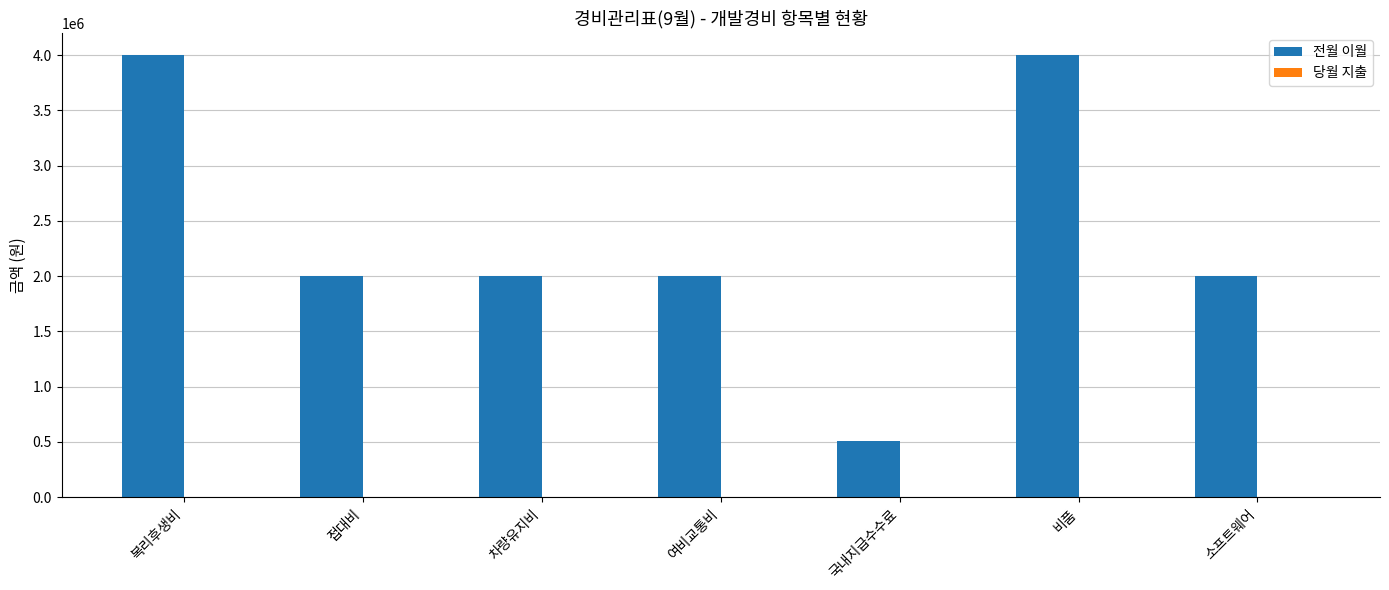

How many data points does each series have?

7